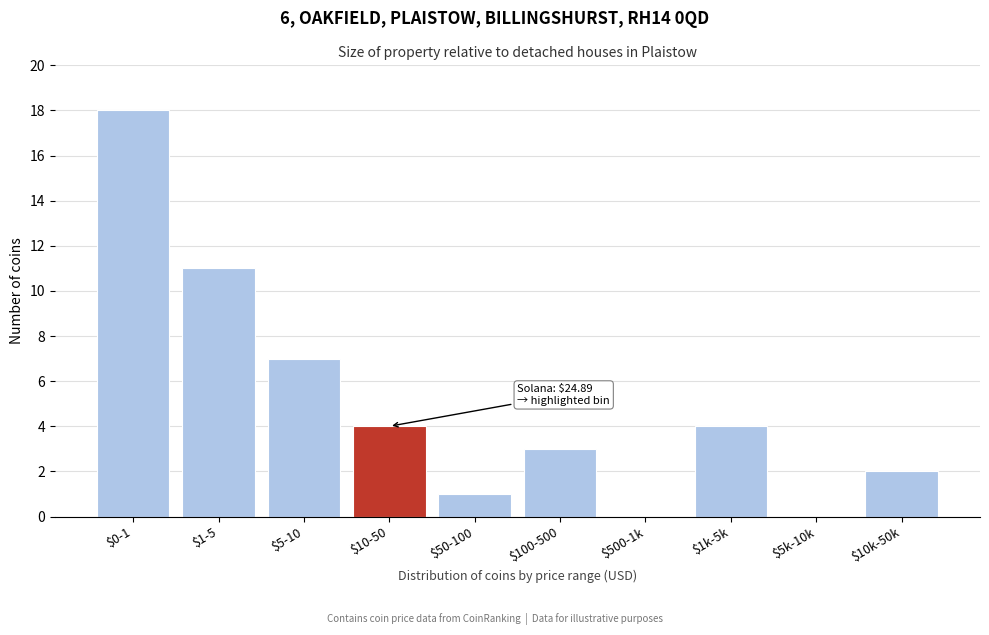

Which label corresponds to the largest value in the chart?

$0-1